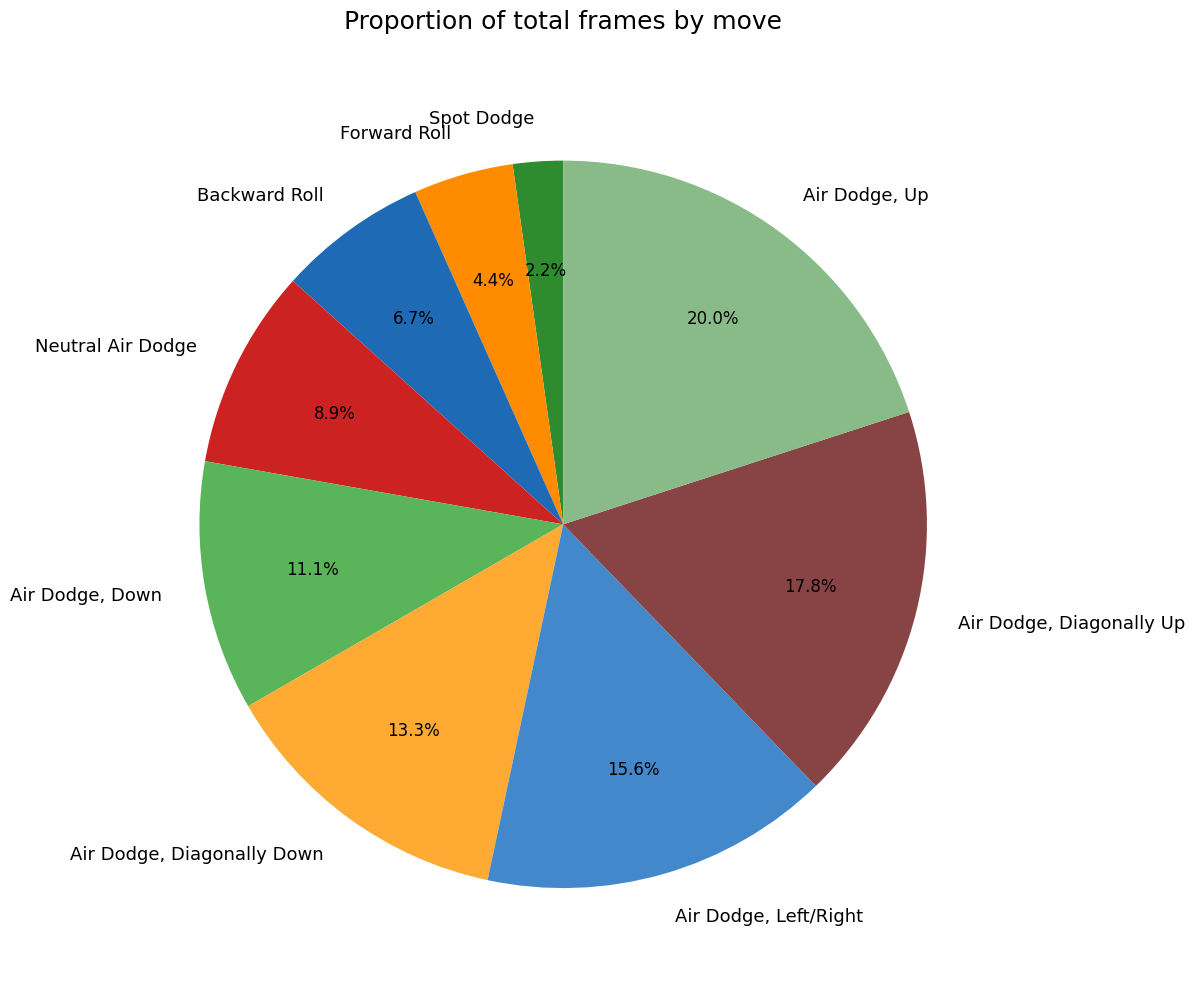

Count the number of slices in the pie.

9